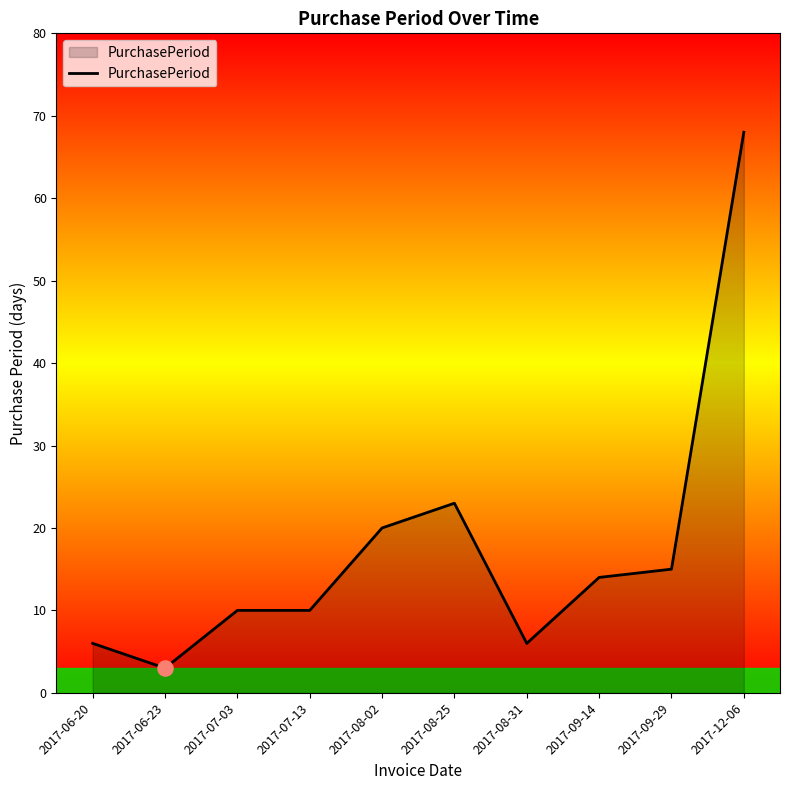

What is the ratio of the value at 2017-09-29 to the value at 2017-06-23?

5.0